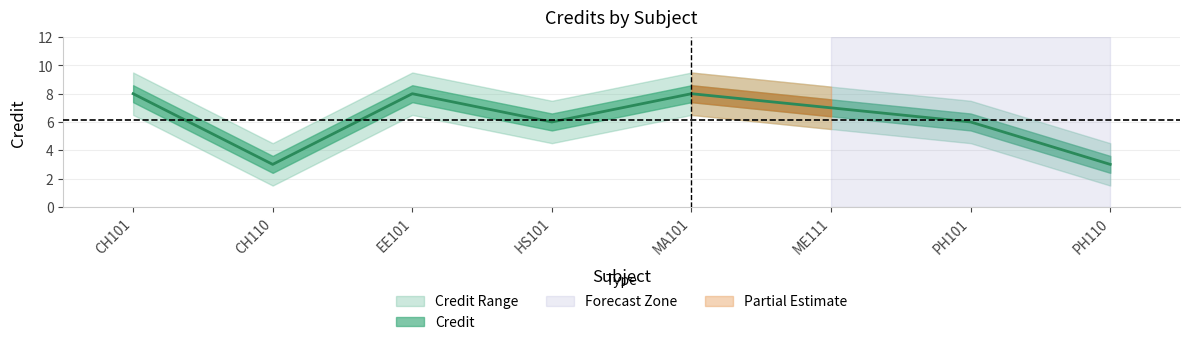

Which label corresponds to the largest value in the chart?

CH101